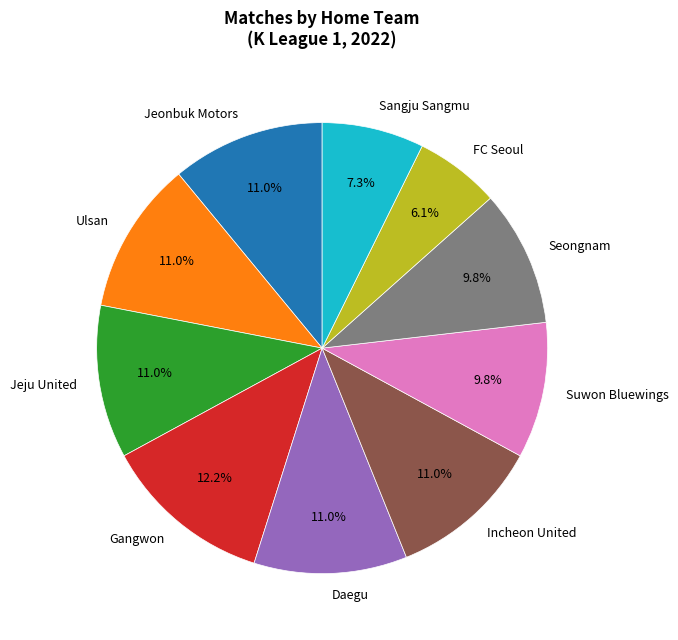

Which slice is the largest?

Gangwon